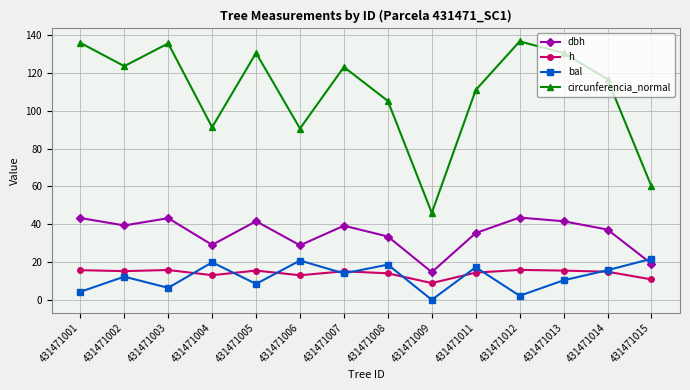

True or false: h has more than 0 interior local peaks.

True